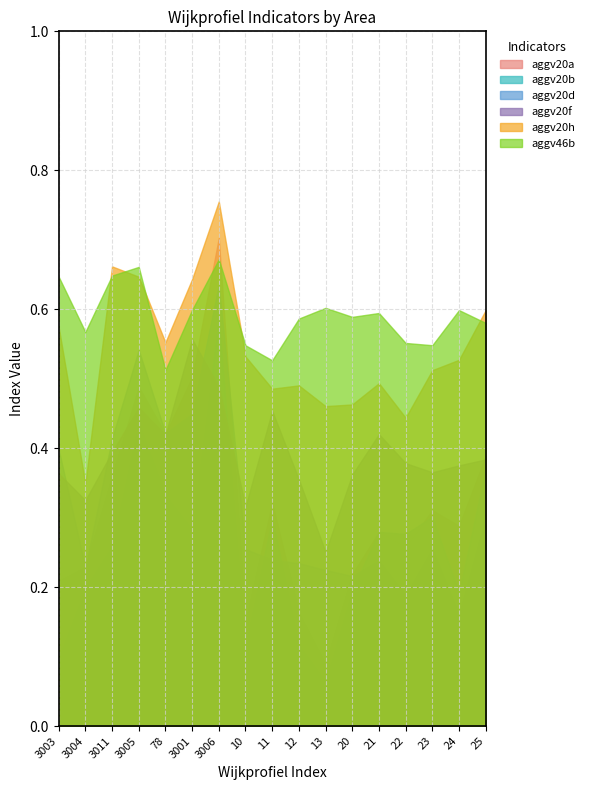

What is the difference between the highest and lowest values at 3011?

0.4